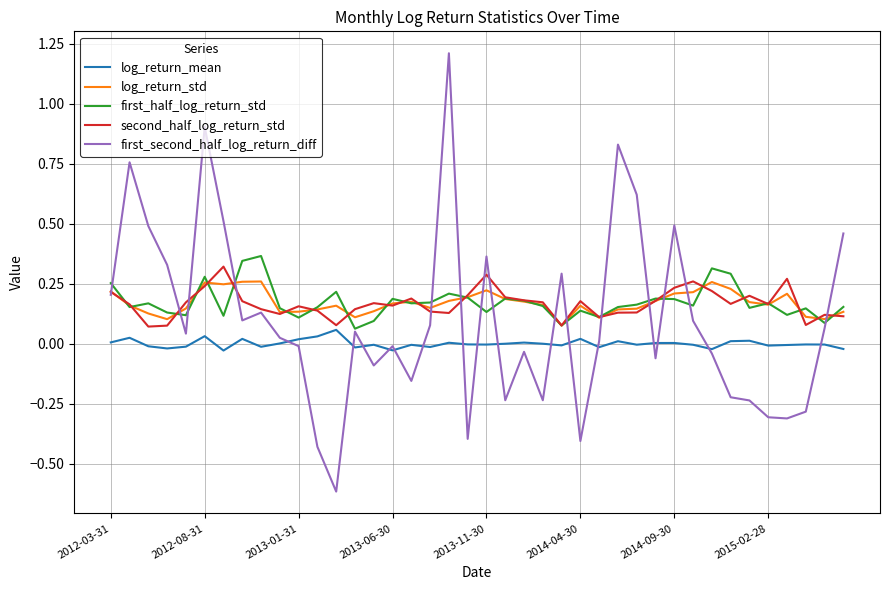

Which series has the largest range (max minus min)?

first_second_half_log_return_diff